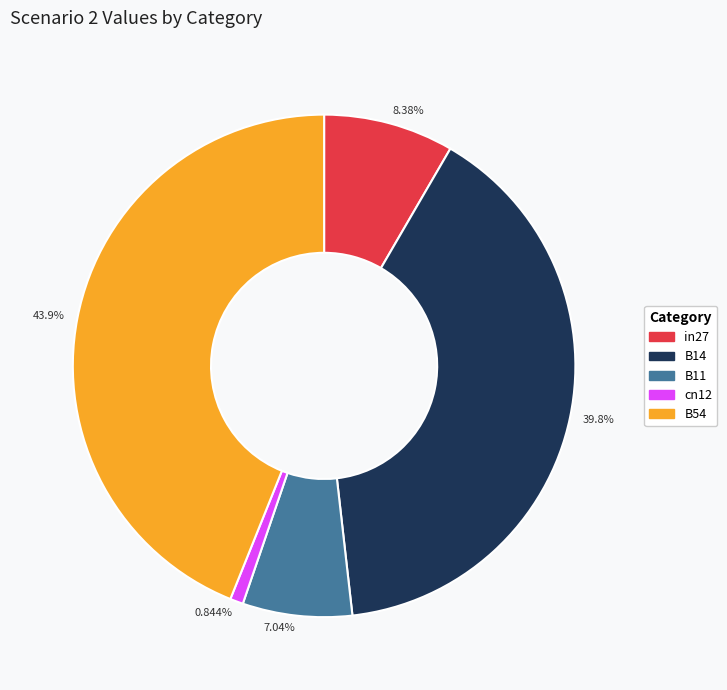

Does B11 account for over 50% of the chart?

No